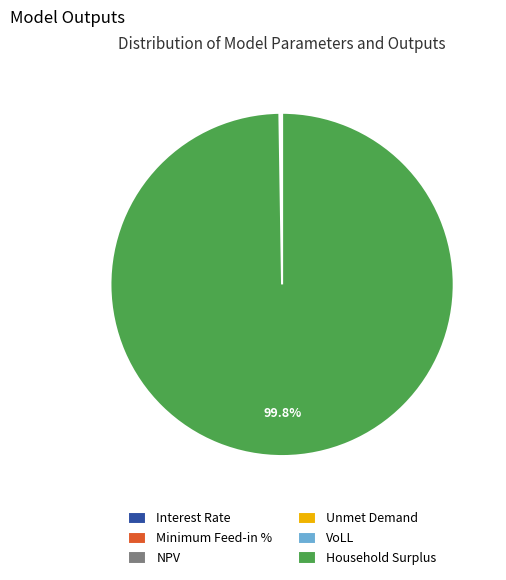

Which category has the biggest portion of the pie?

Household Surplus